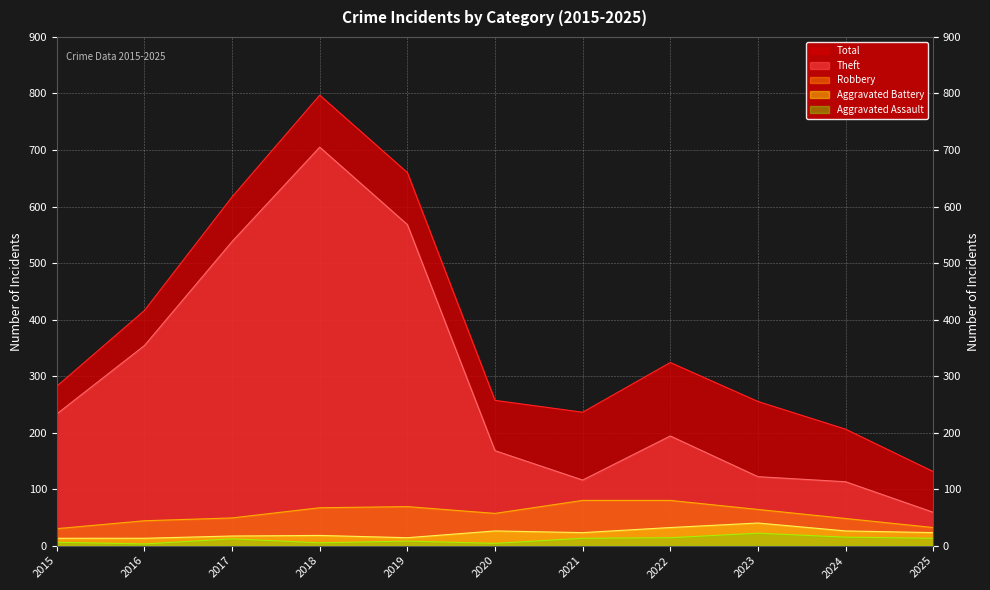

What is the label of the 11th point from the right?

2015